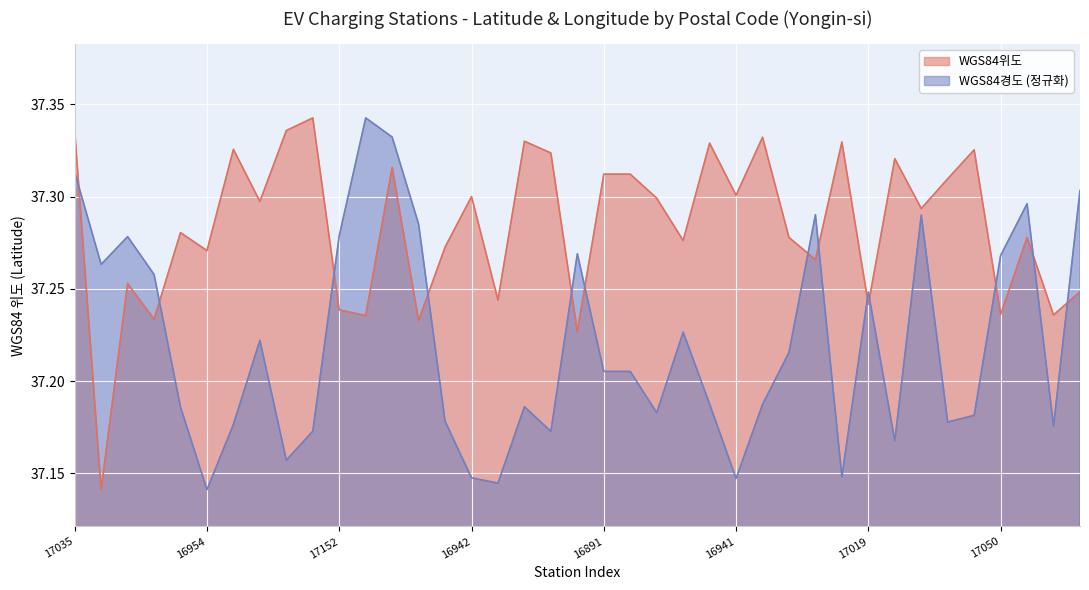

What is the sum of the WGS84경도 values at 16870 and 17057?

74.4